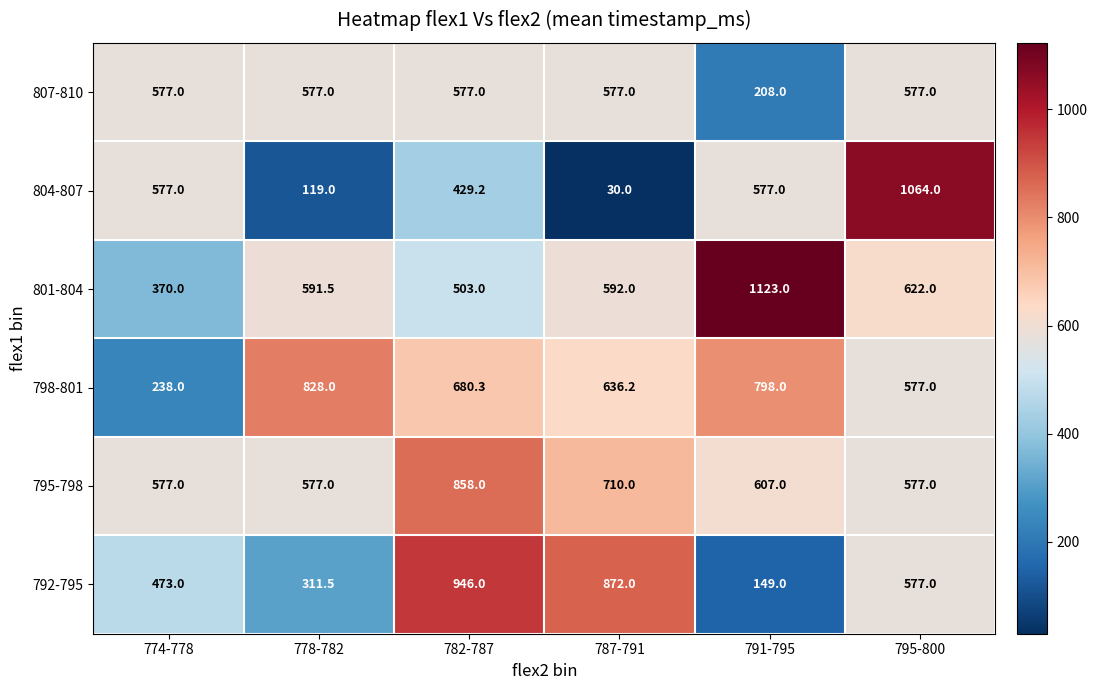

At which category does the chart reach its peak across all series?

791-795